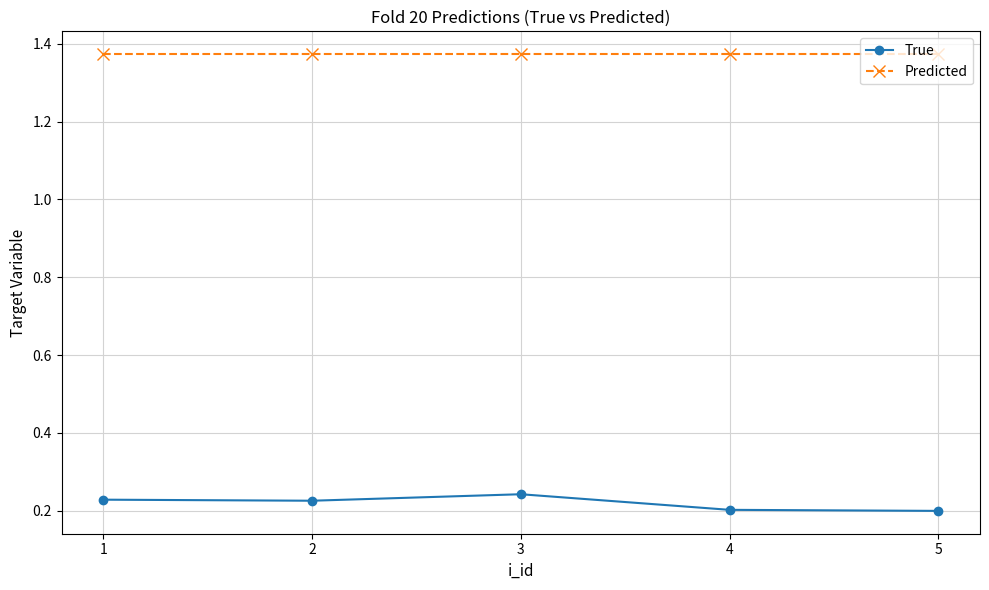

Is the value of Predicted at 5 greater than the value of True at 3?

Yes